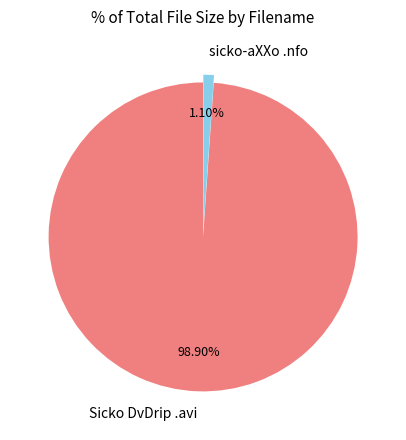

Is the sum of sicko-aXXo .nfo and Sicko DvDrip .avi greater than half?

Yes